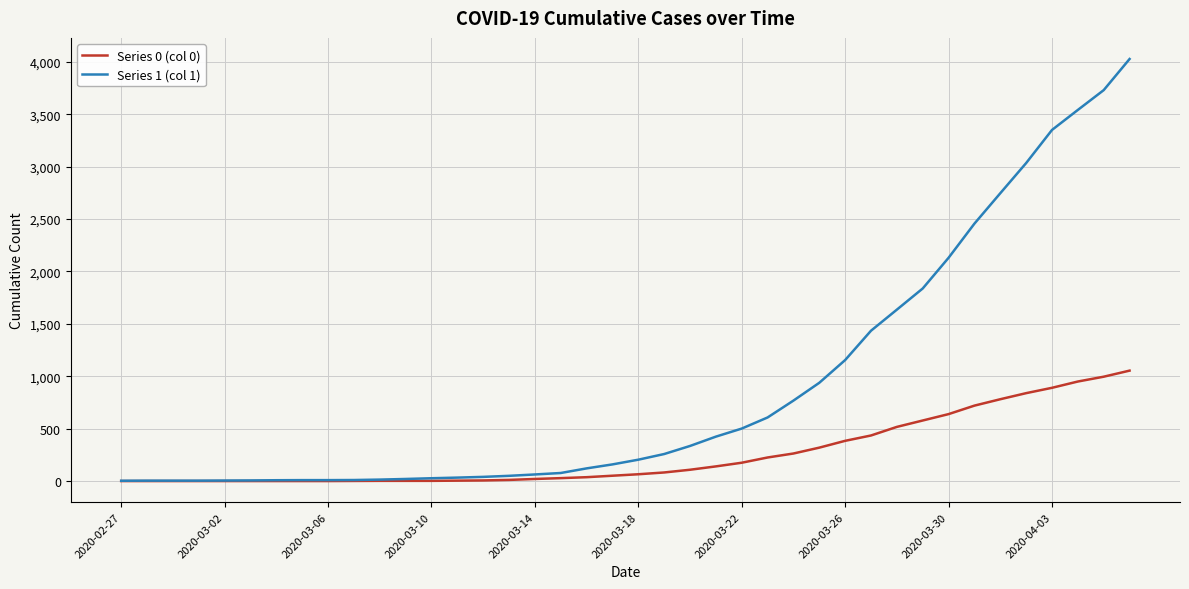

What is the greatest value displayed?

4028